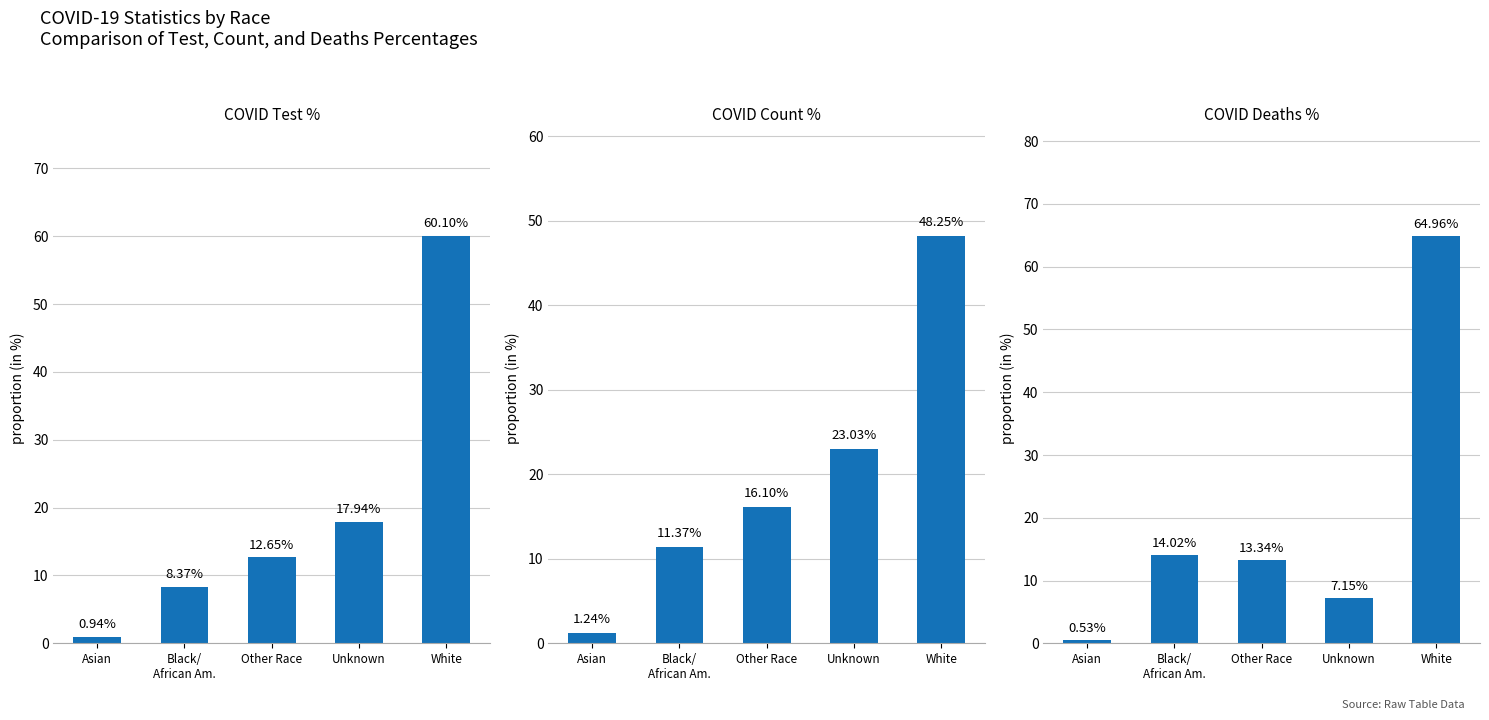

Reading left to right, transcribe all the data shown in this chart.

COVID_TEST_PCT: Asian=0.9	Black/
African Am.=8.4	Other Race=12.7	Unknown=17.9	White=60.1
COVID_COUNT_PCT: Asian=1.2	Black/
African Am.=11.4	Other Race=16.1	Unknown=23.0	White=48.2
COVID_DEATHS_PCT: Asian=0.5	Black/
African Am.=14.0	Other Race=13.3	Unknown=7.2	White=65.0